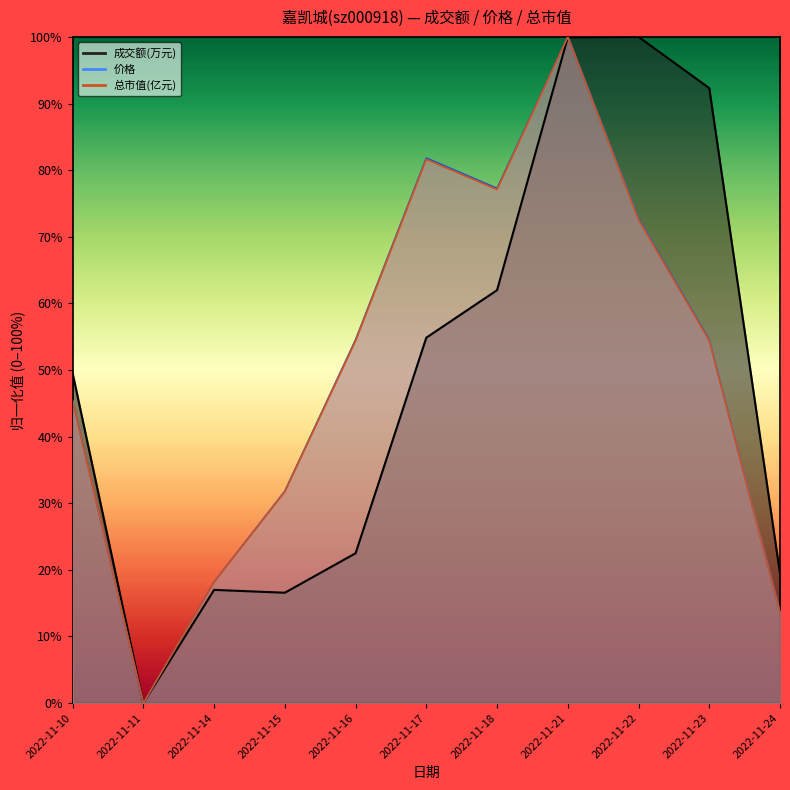

Where is 成交额(万元) nearest to the value 50?

2022-11-10